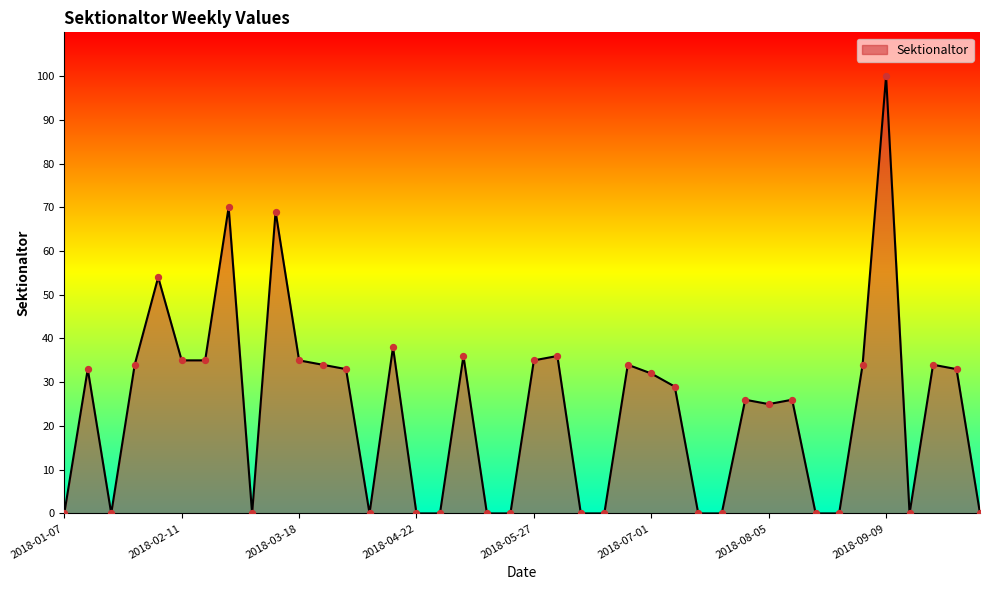

What is the greatest value displayed?

100